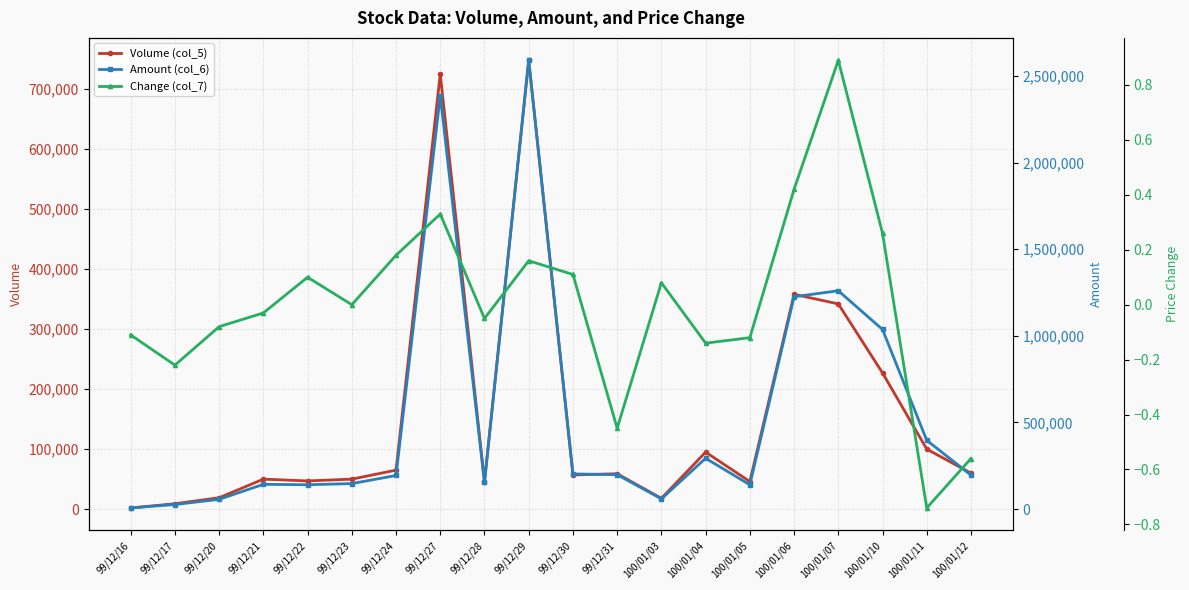

True or false: Change (col_7) and Amount (col_6) intersect in this chart.

False